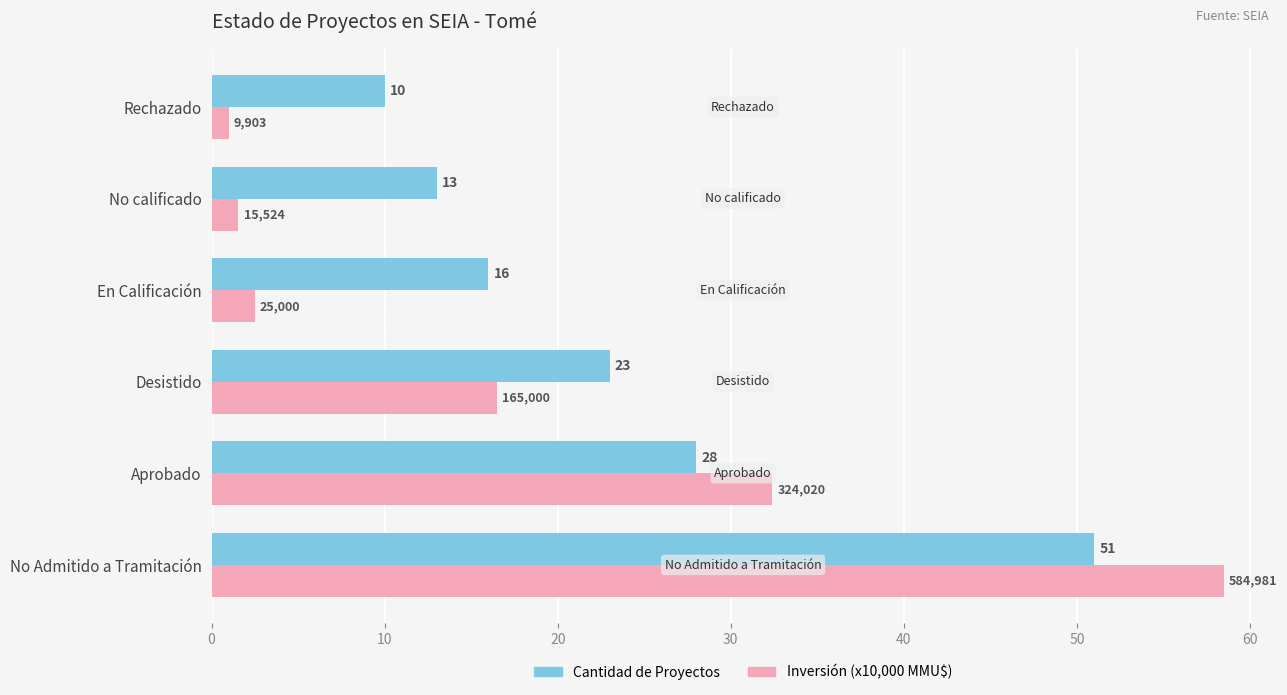

At which label is Cantidad de Proyectos closest to 30?

Aprobado